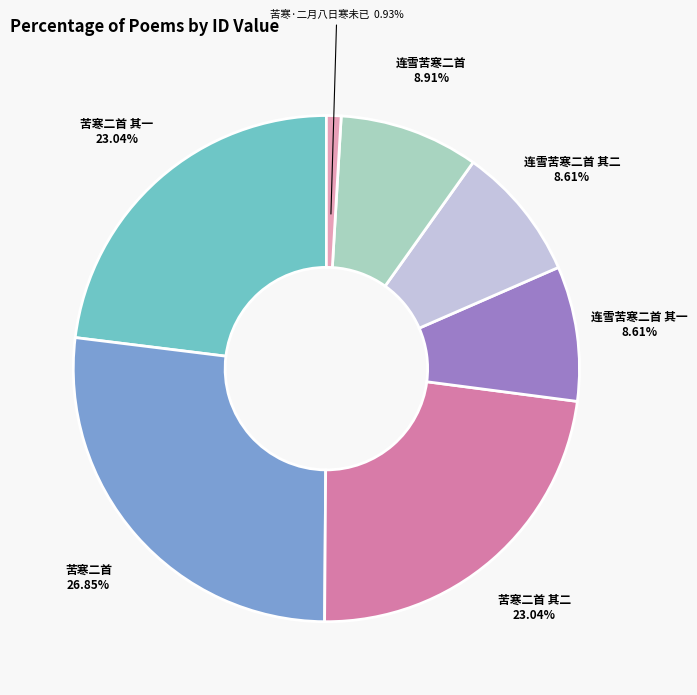

How many segments does this pie chart have?

7